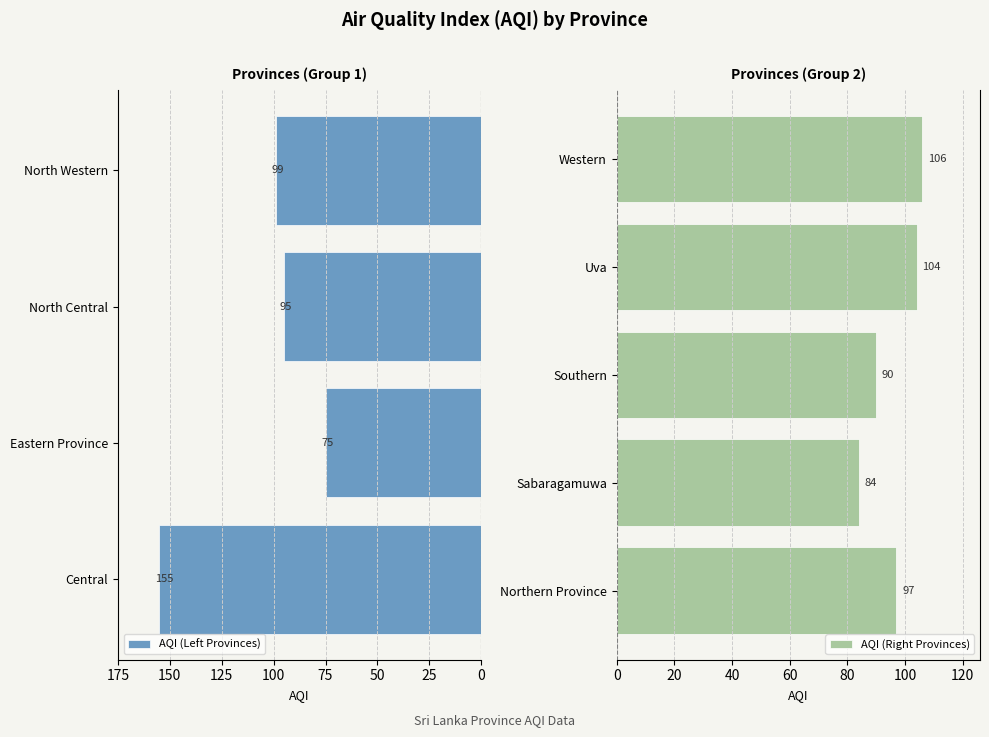

Are the bars grouped side by side (vs. stacked)?

No